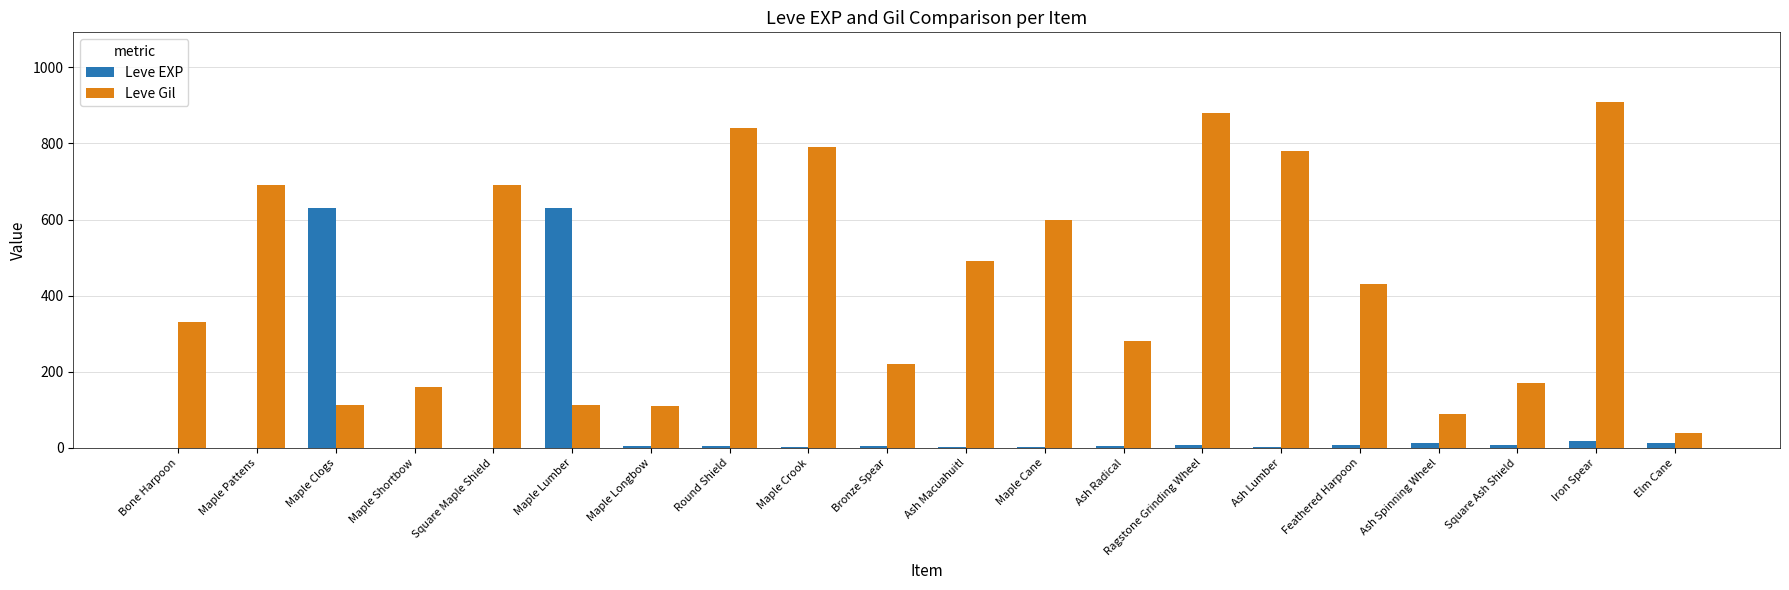

Are the bars horizontal?

No